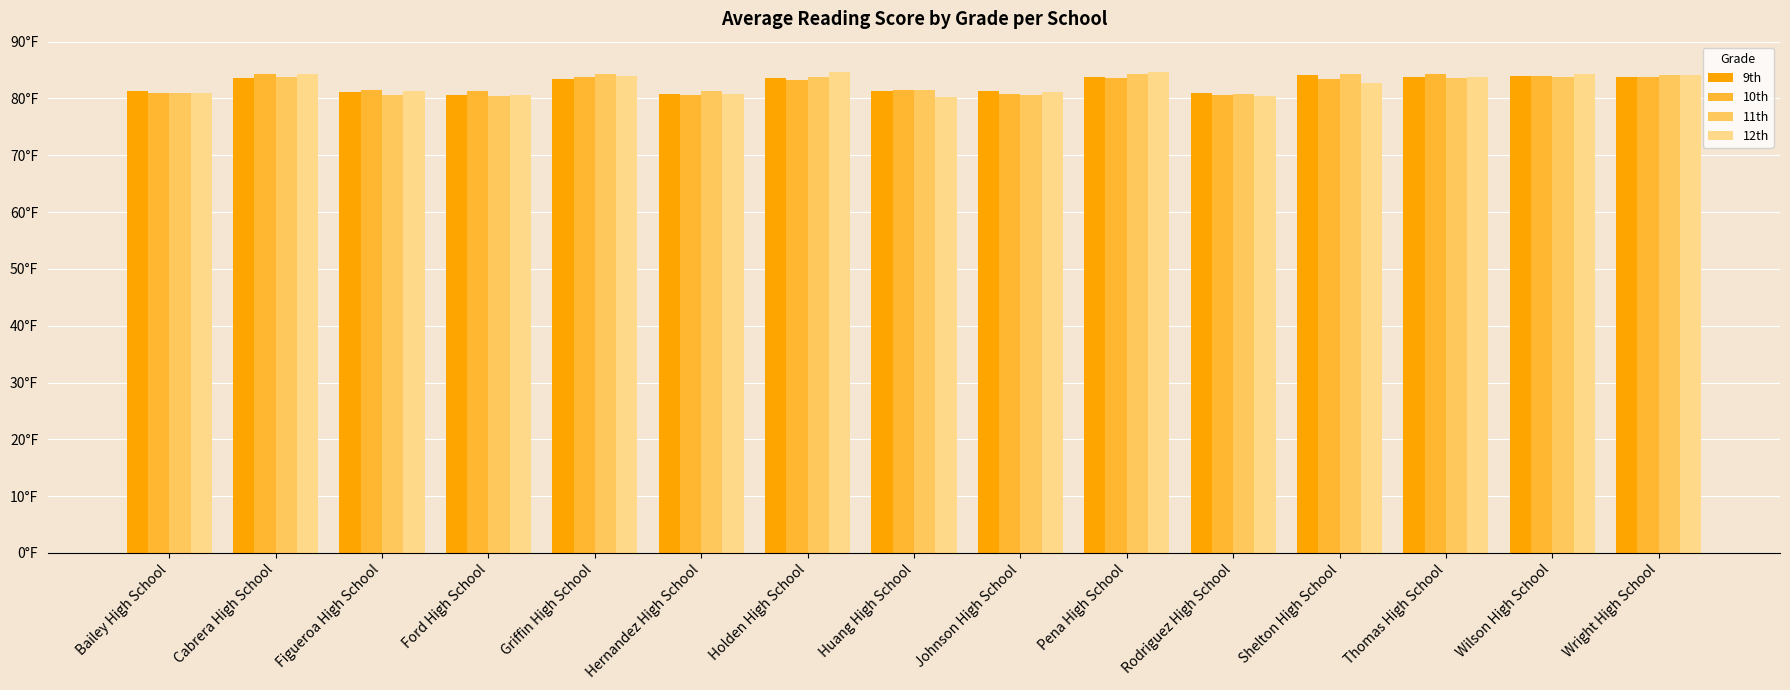

What are all the series names shown in the legend?

9th, 10th, 11th, 12th